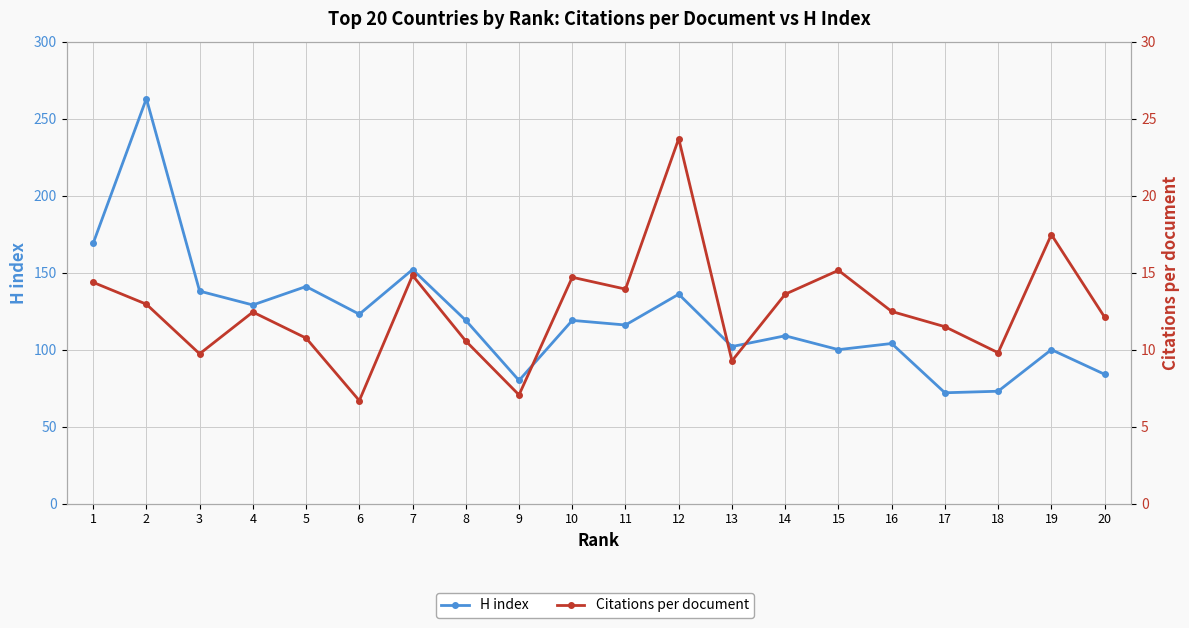

True or false: H index has a value of 169.0 at 1.

True